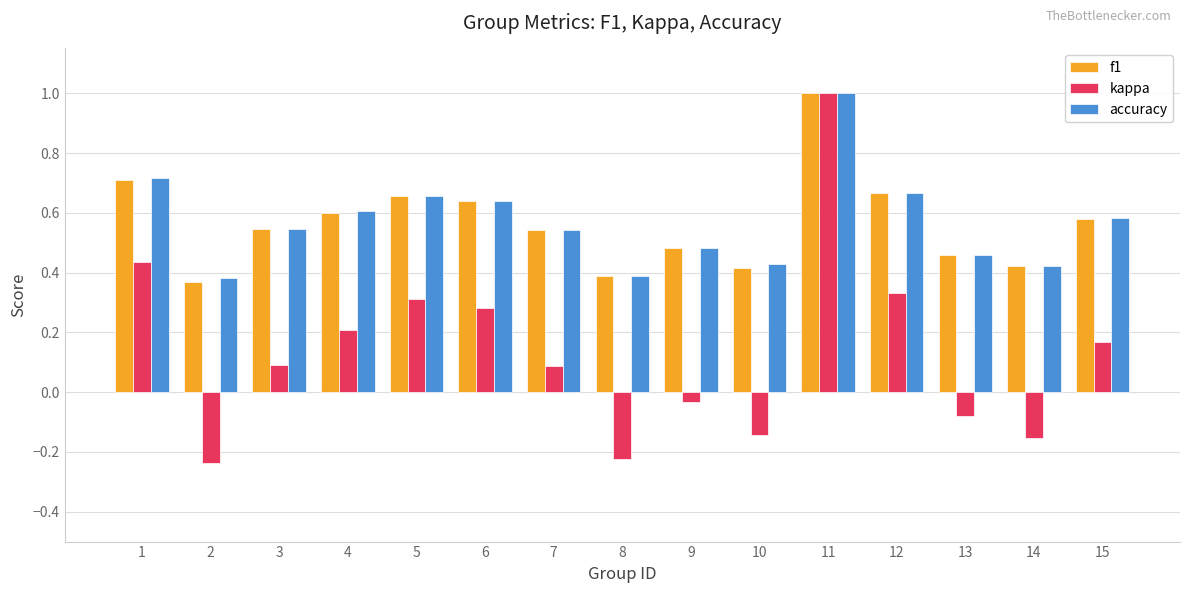

The kappa series shows 0.1 at 7. True or false?

True